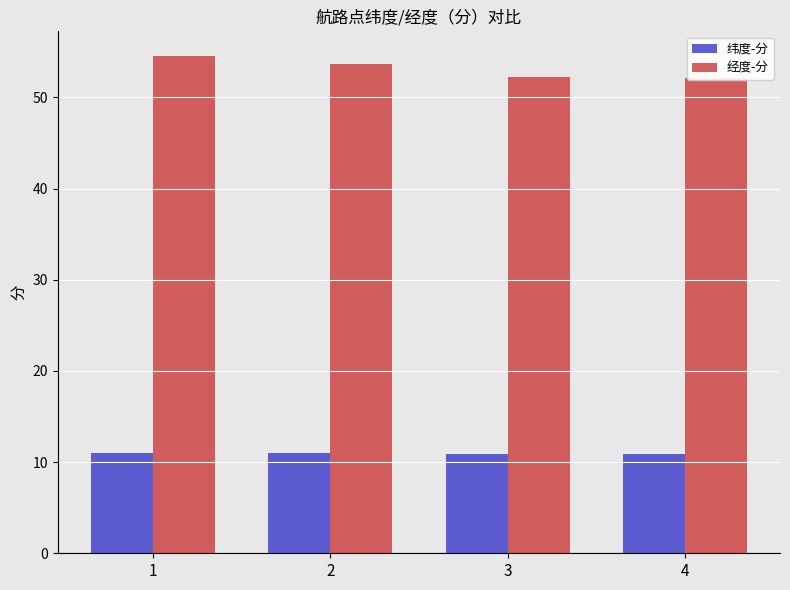

At how many categories does at least one series exceed 31?

4